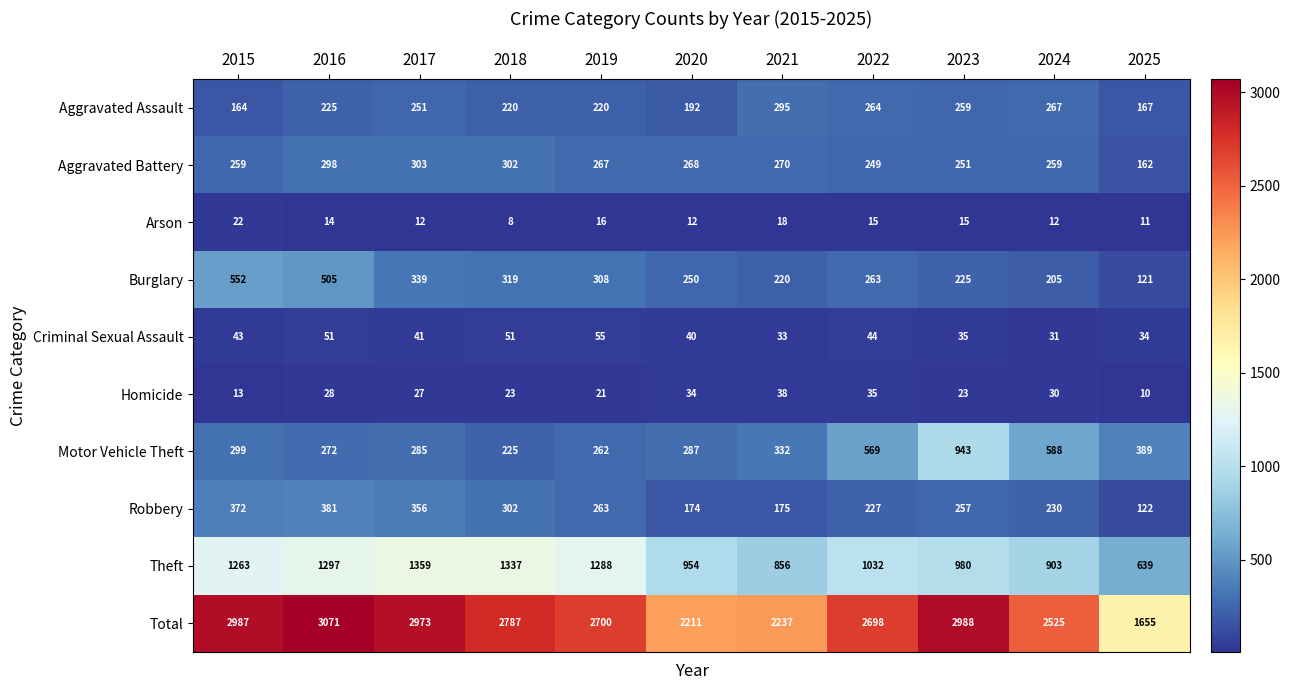

Between 2018 and 2024, which series saw the biggest shift?

Theft